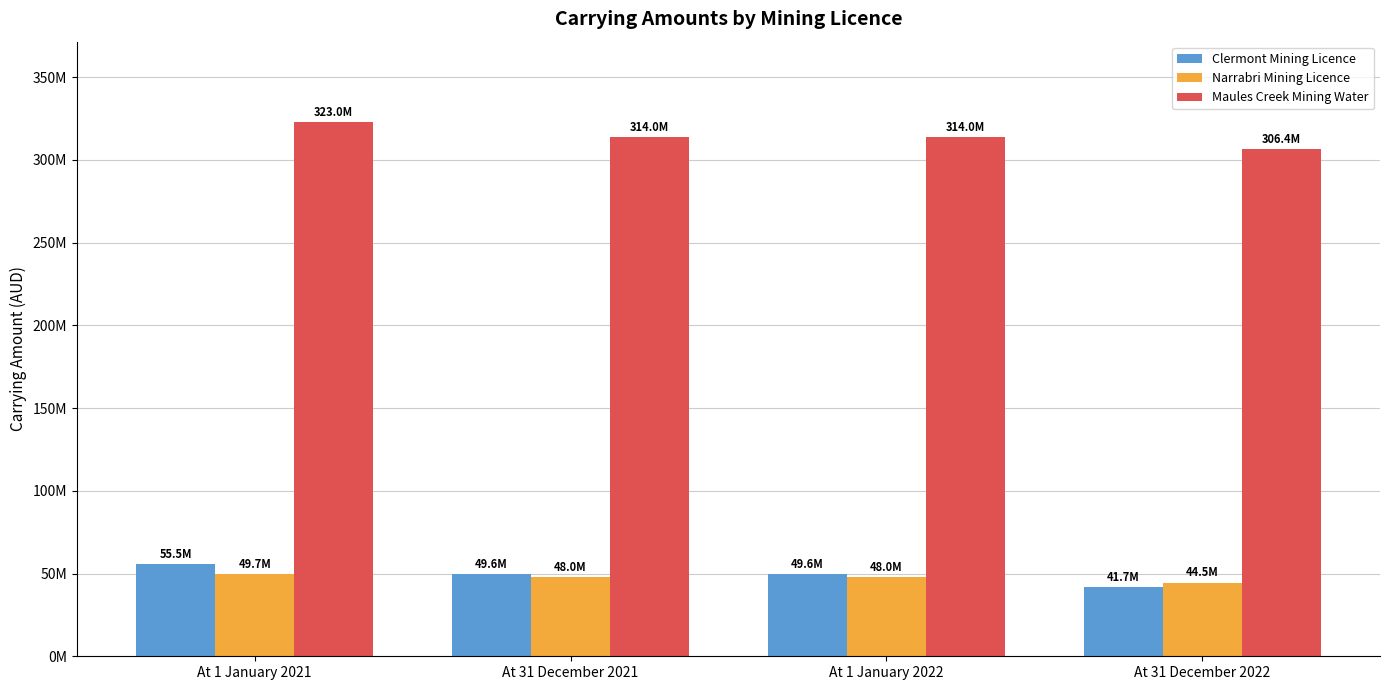

Rank the categories by Maules Creek Mining Water value from lowest to highest.

At 31 December 2022, At 31 December 2021, At 1 January 2022, At 1 January 2021